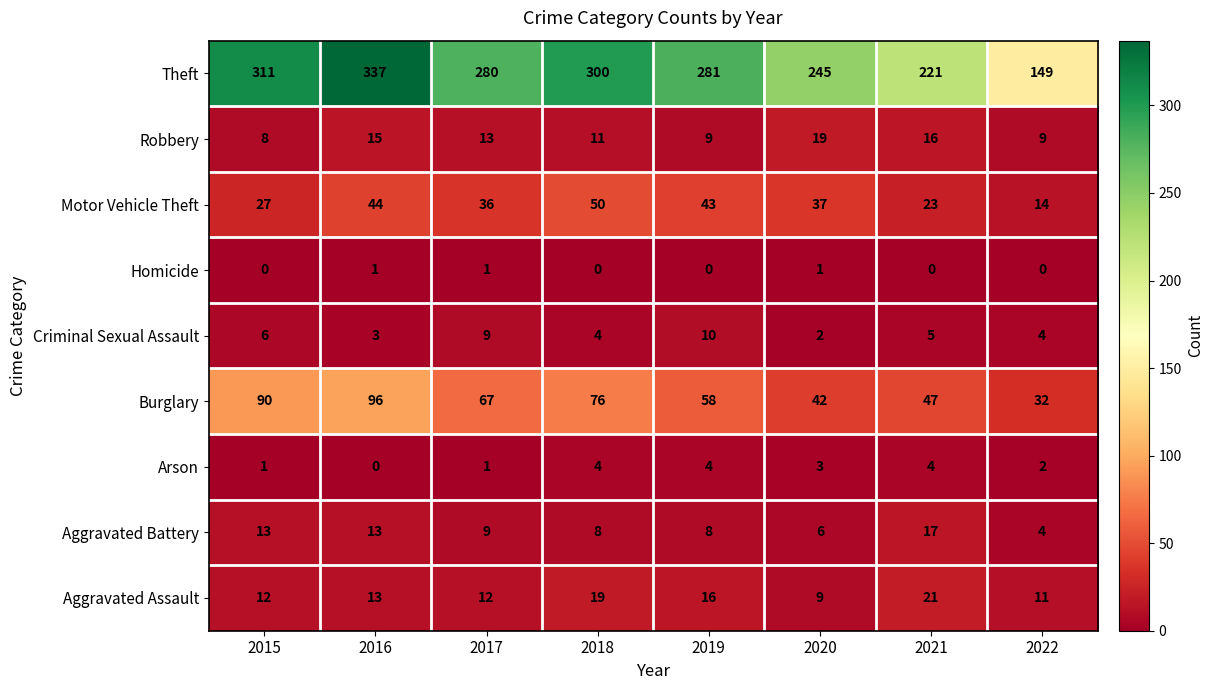

How many distinct data groups are displayed?

9